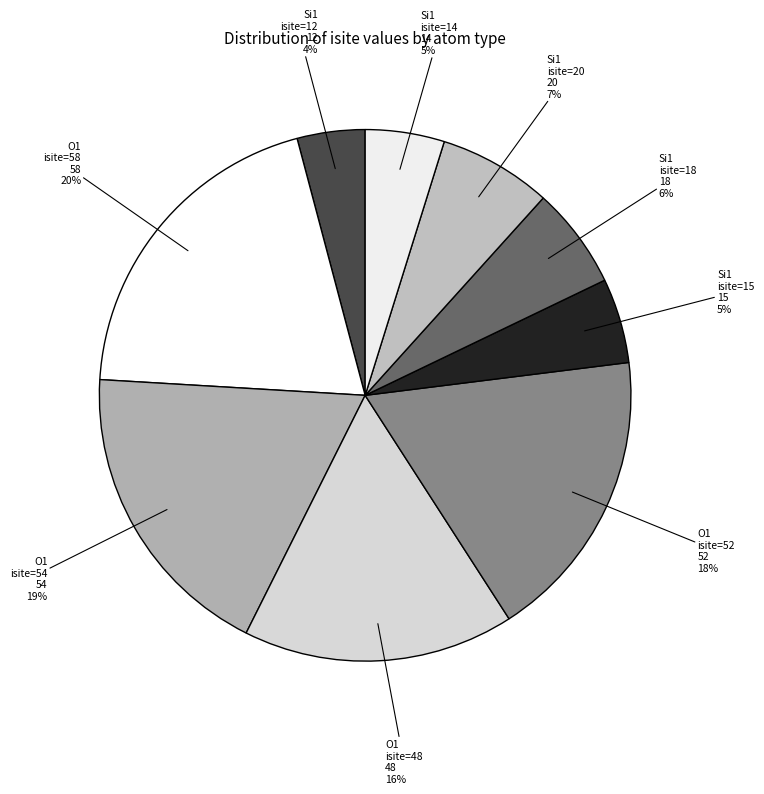

Does any single category account for the majority?

No